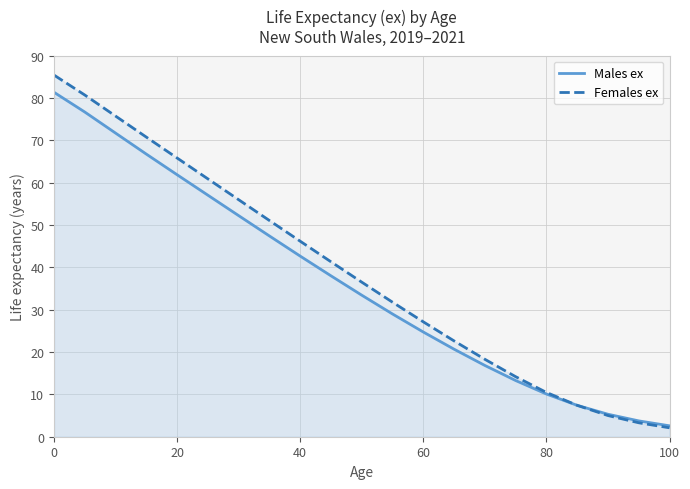

List the series in order of their overall mean, highest first.

Females ex, Males ex